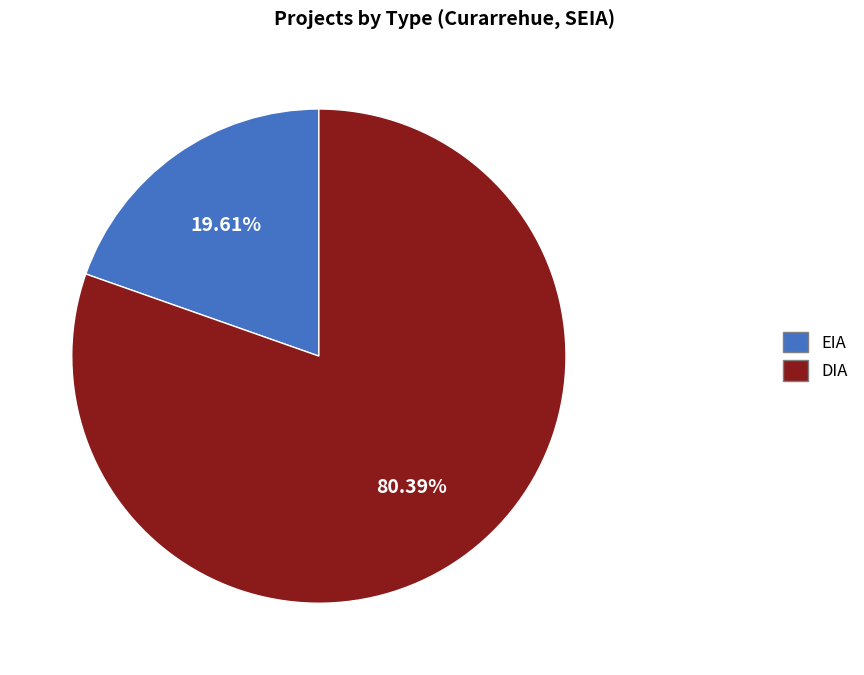

Count the number of slices in the pie.

2